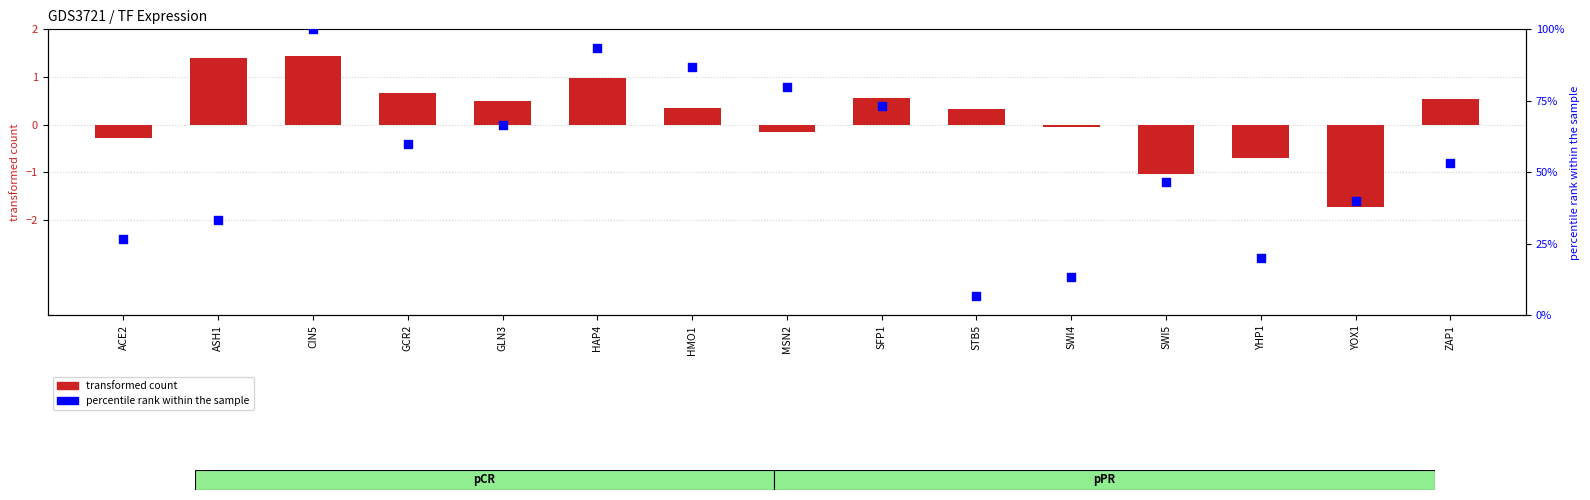

What is the total value across all series at SFP1?

73.9